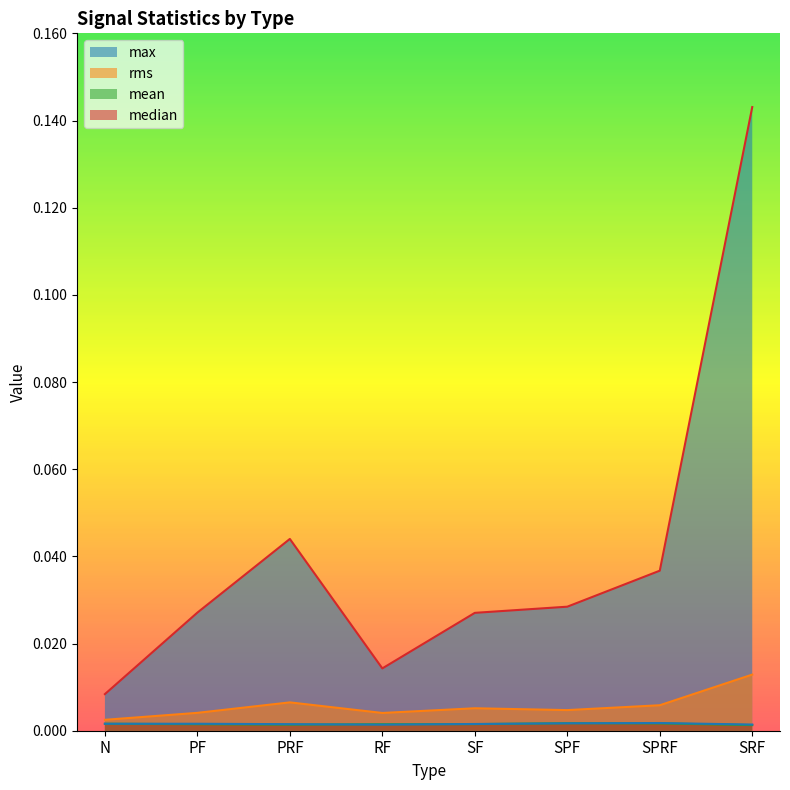

What are all the series names shown in the legend?

max, rms, mean, median